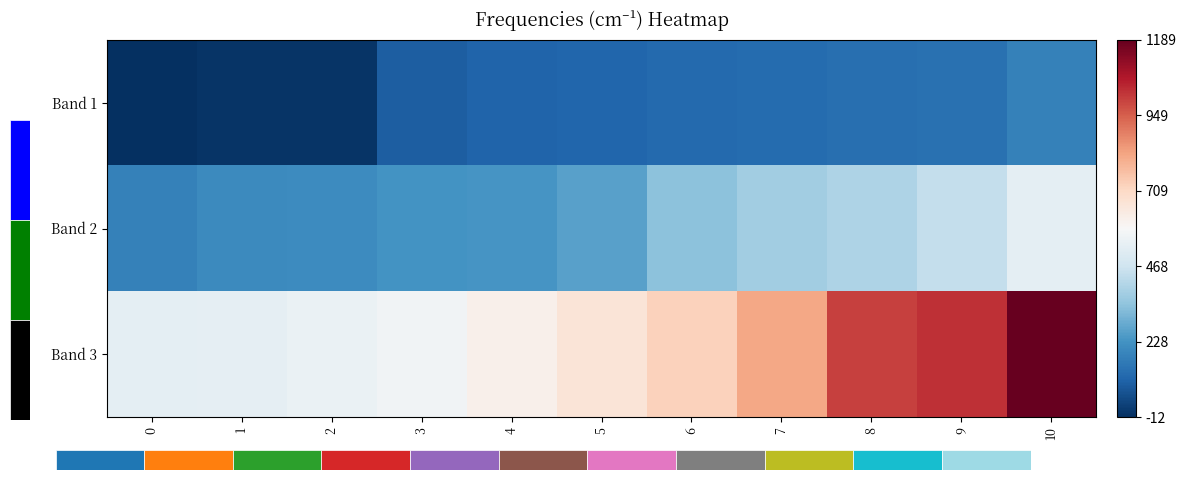

What is the lowest value of the Band 3 series?

530.2